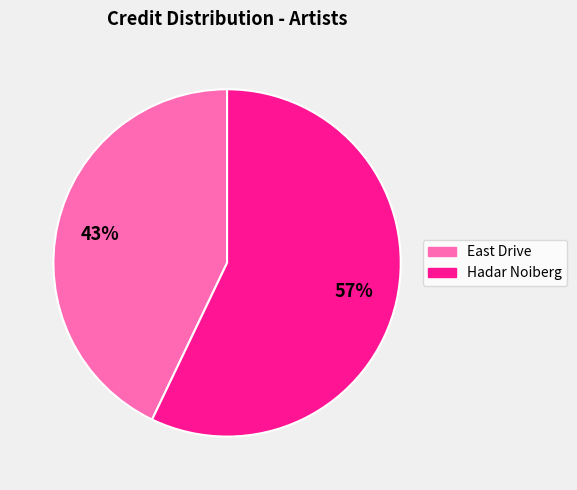

What percentage is the East Drive slice, to the nearest percent?

43%